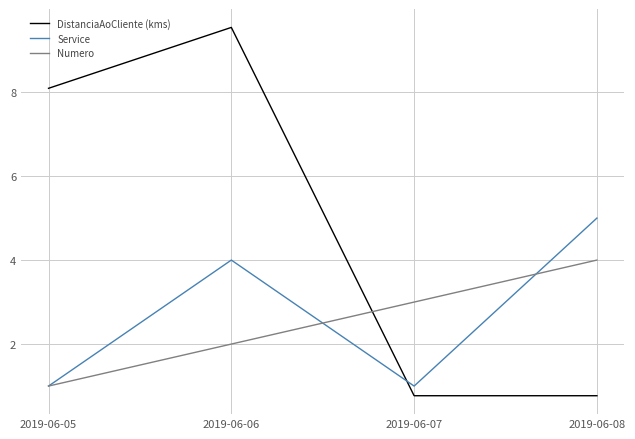

Is the value of Numero at 2019-06-06 greater than the value of DistanciaAoCliente (kms) at 2019-06-06?

No